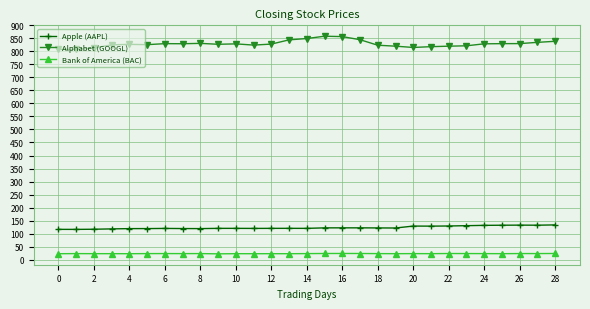

Which series has the widest spread of values?

Alphabet (GOOGL)